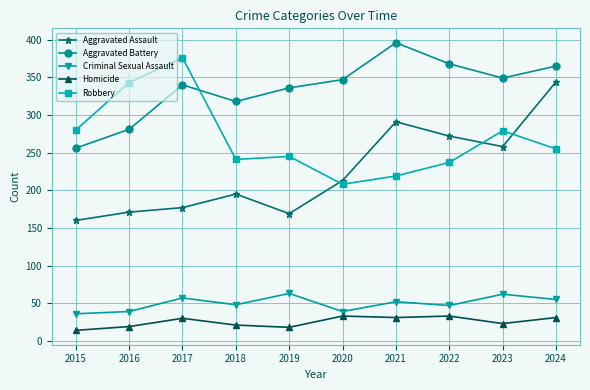

At which label is Aggravated Battery closest to 326?

2018